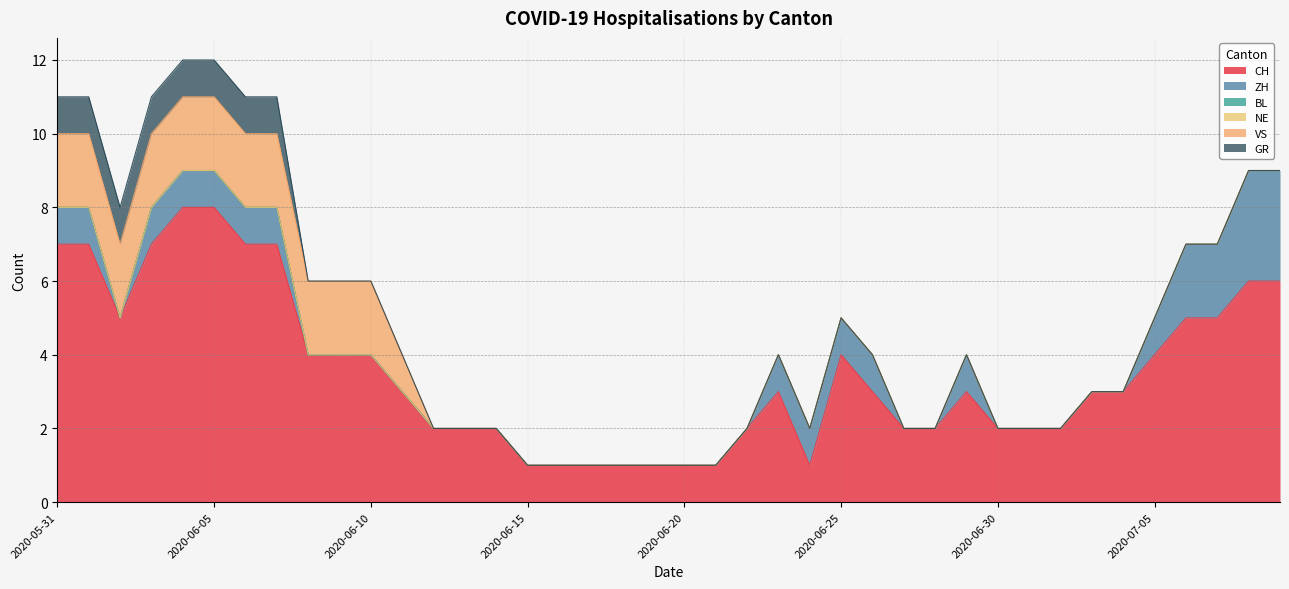

How many lines are shown in the chart?

6